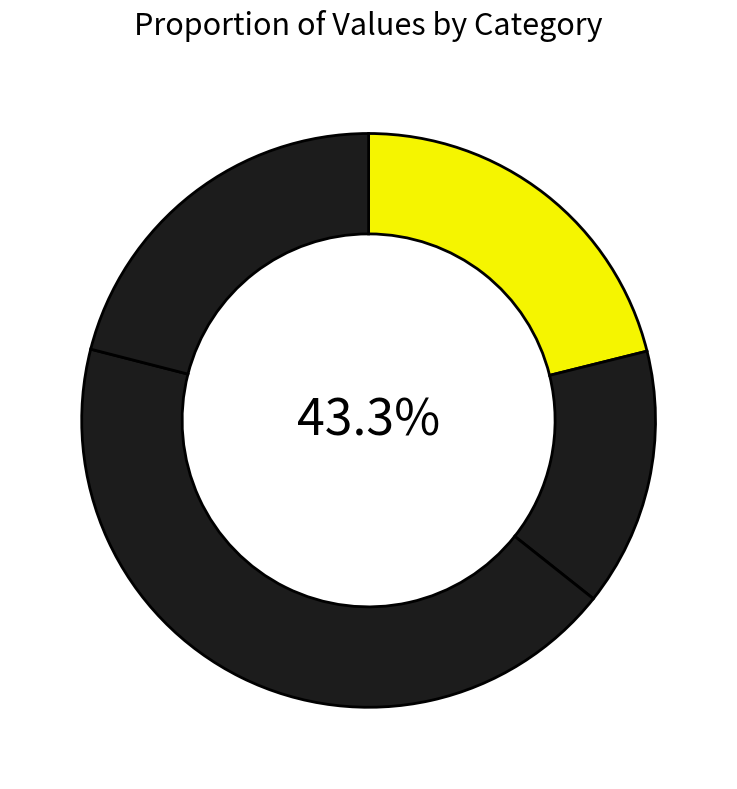

What is the largest slice in the pie chart?

次韵李彦渊游竹阁奉呈望之